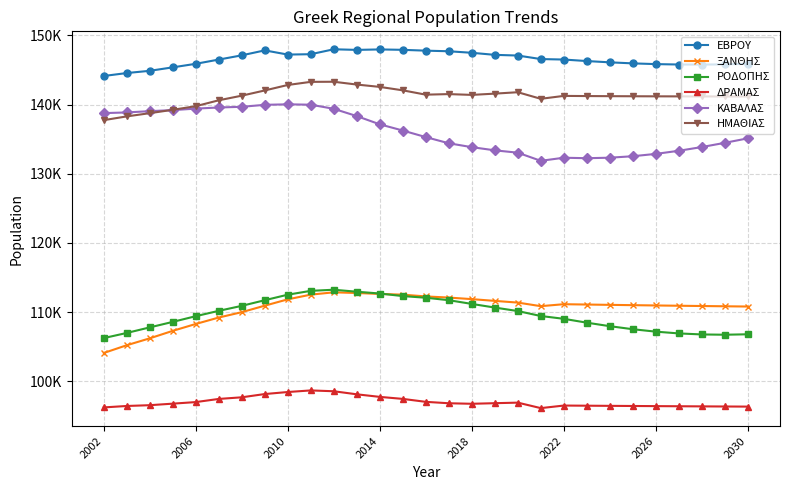

At how many categories does at least one series exceed 133450?

29